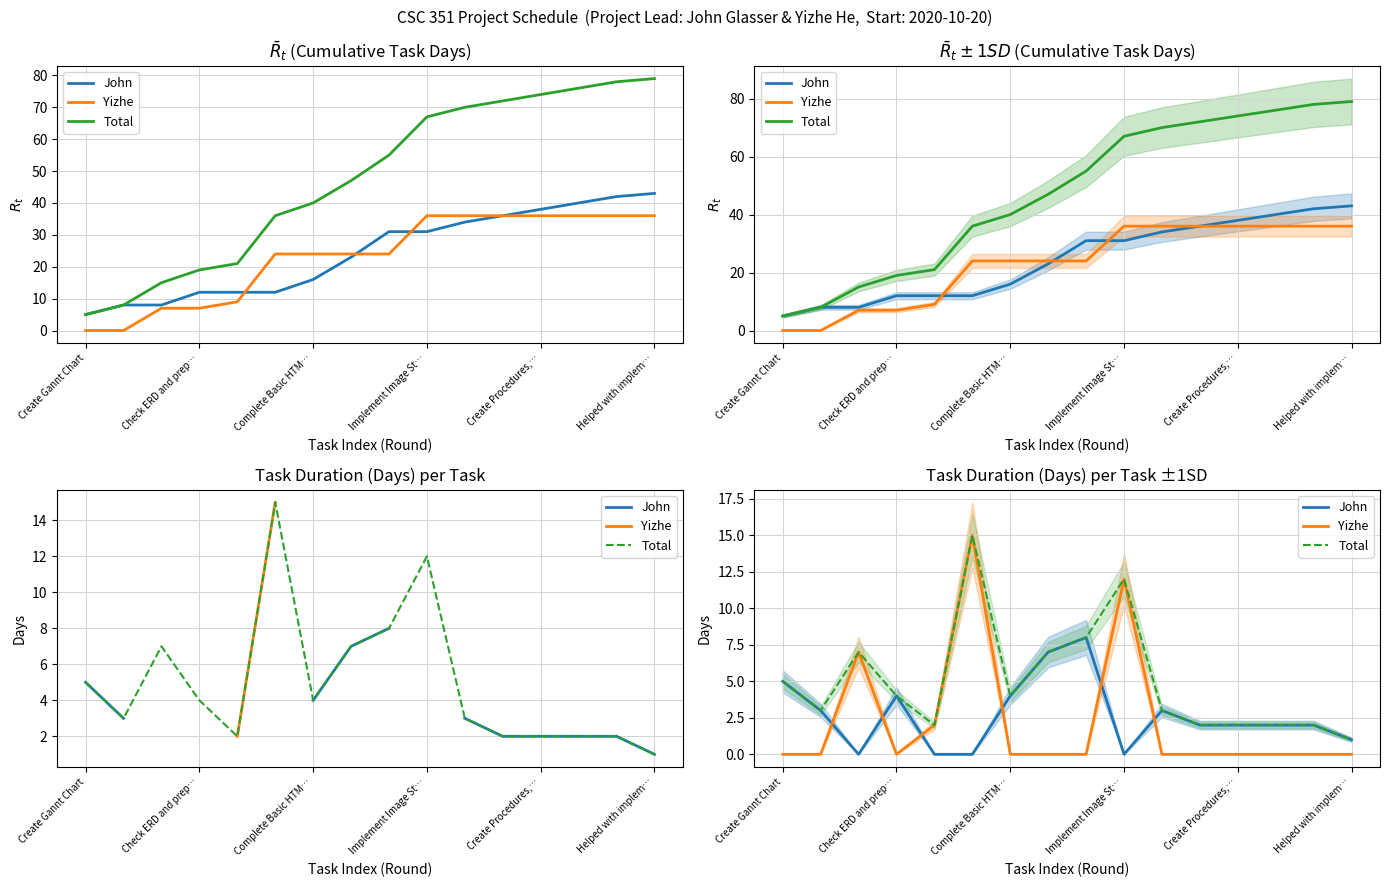

Which series has the largest total across all categories?

Total